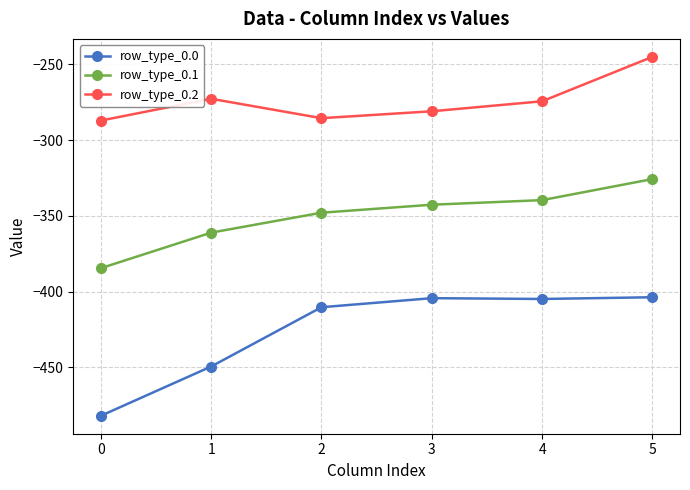

True or false: row_type_0.1 has more than 2 points higher than both neighbors.

False